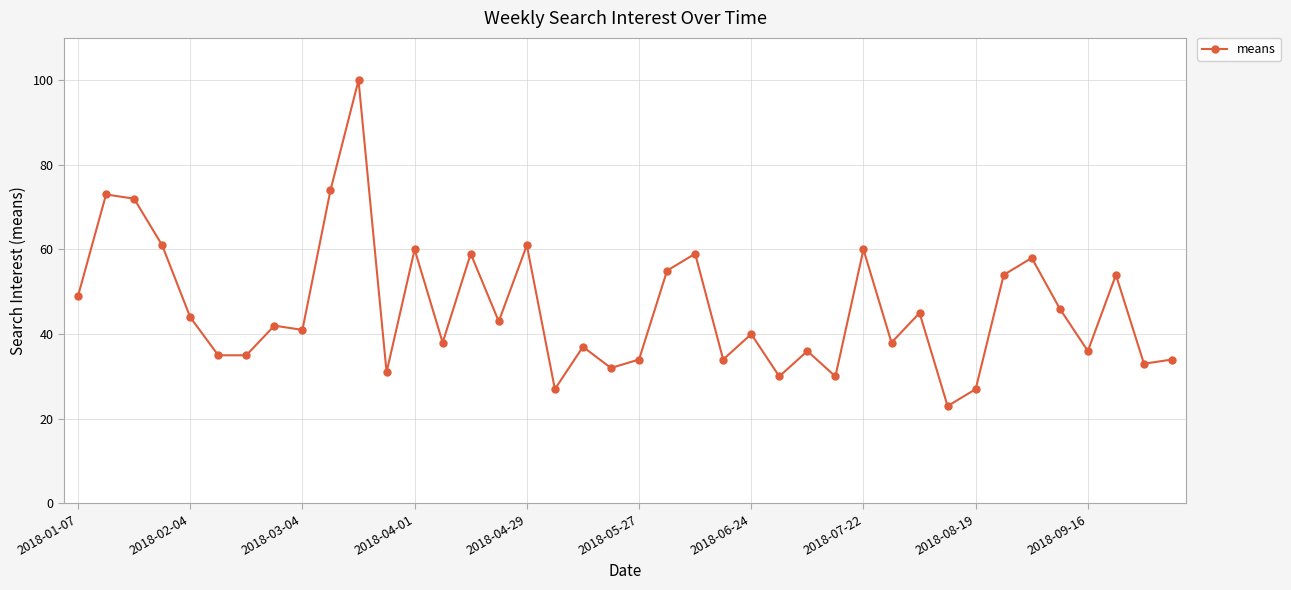

What is the difference between the maximum and second lowest values?

73